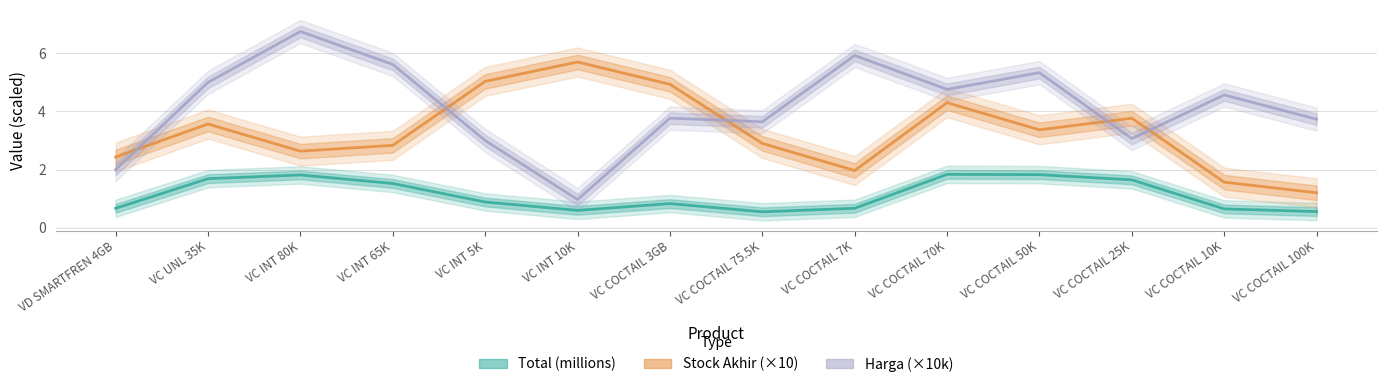

How many interior local valleys does the Harga (×10k) series have?

4